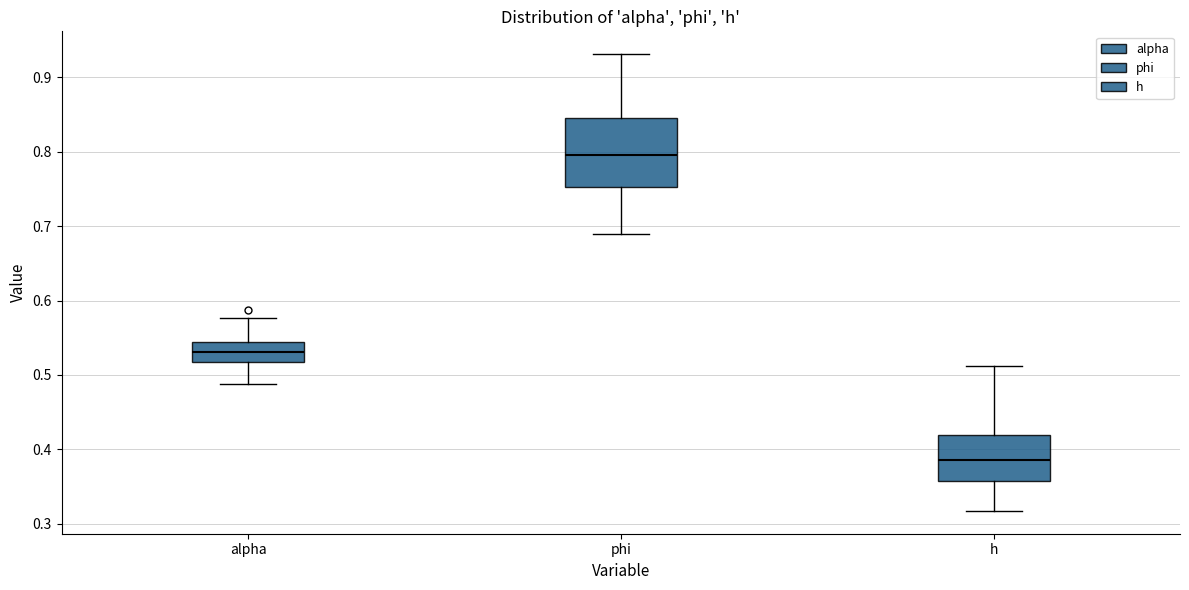

Reading left to right, read every box against the y-axis: the position of its median line, the range the box covers, and the ends of its whiskers. The values are not printed on the chart, so give them approximately, as read against the axis.

alpha: median 0.53, box 0.52 to 0.54, whiskers 0.49 to 0.58
phi: median 0.80, box 0.75 to 0.85, whiskers 0.69 to 0.93
h: median 0.39, box 0.36 to 0.42, whiskers 0.32 to 0.51